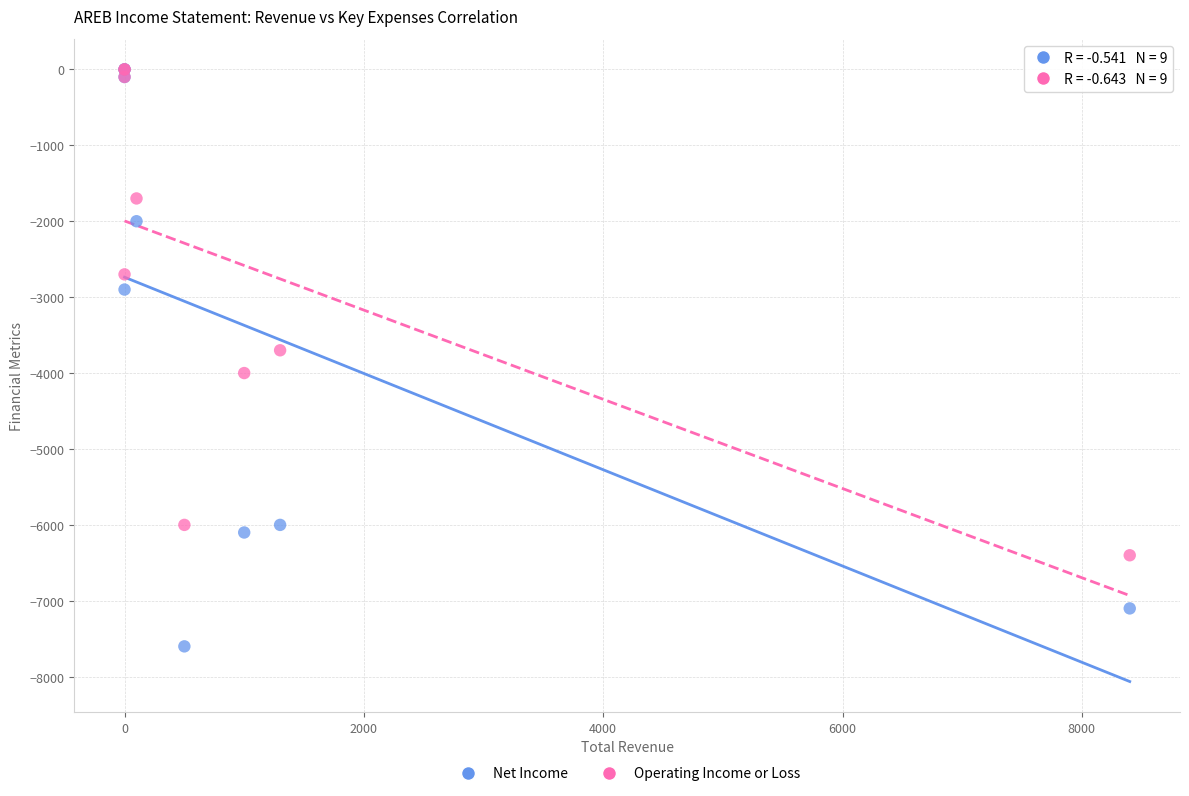

Which series reaches the minimum Y coordinate?

Net Income